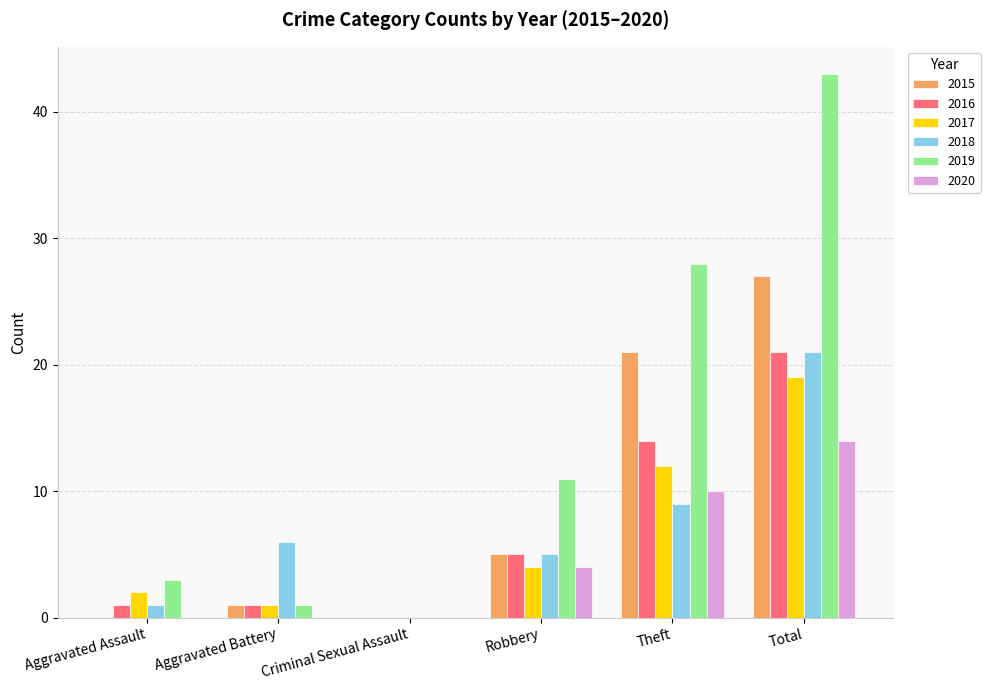

What is the spread (max minus min) of values at Total?

29